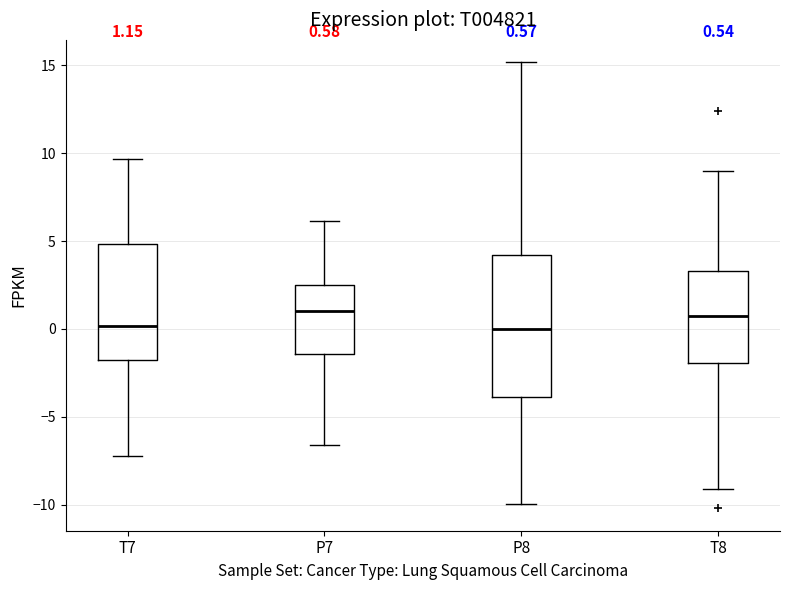

Comparing the boxes themselves (not the whiskers), which one is the tallest?

P8